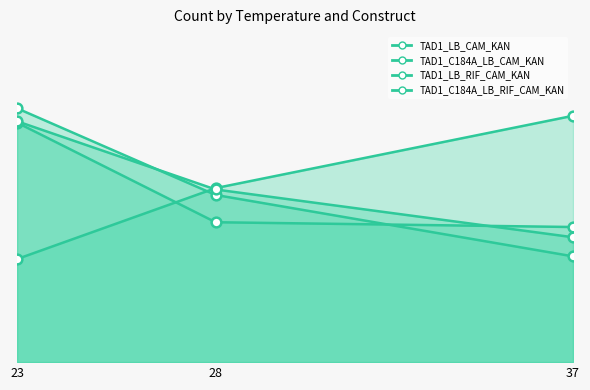

What is the minimum value shown in the chart?

151